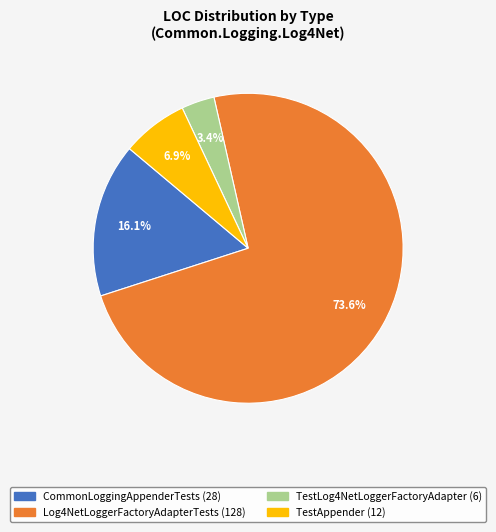

What percentage is the Log4NetLoggerFactoryAdapterTests slice, to the nearest percent?

74%